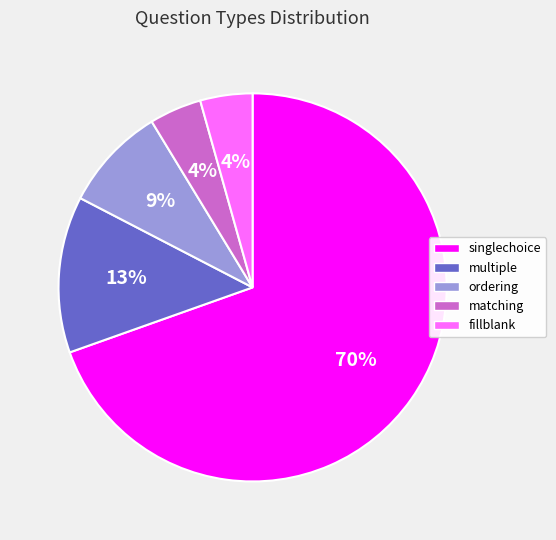

Is the sum of matching and singlechoice greater than half?

Yes